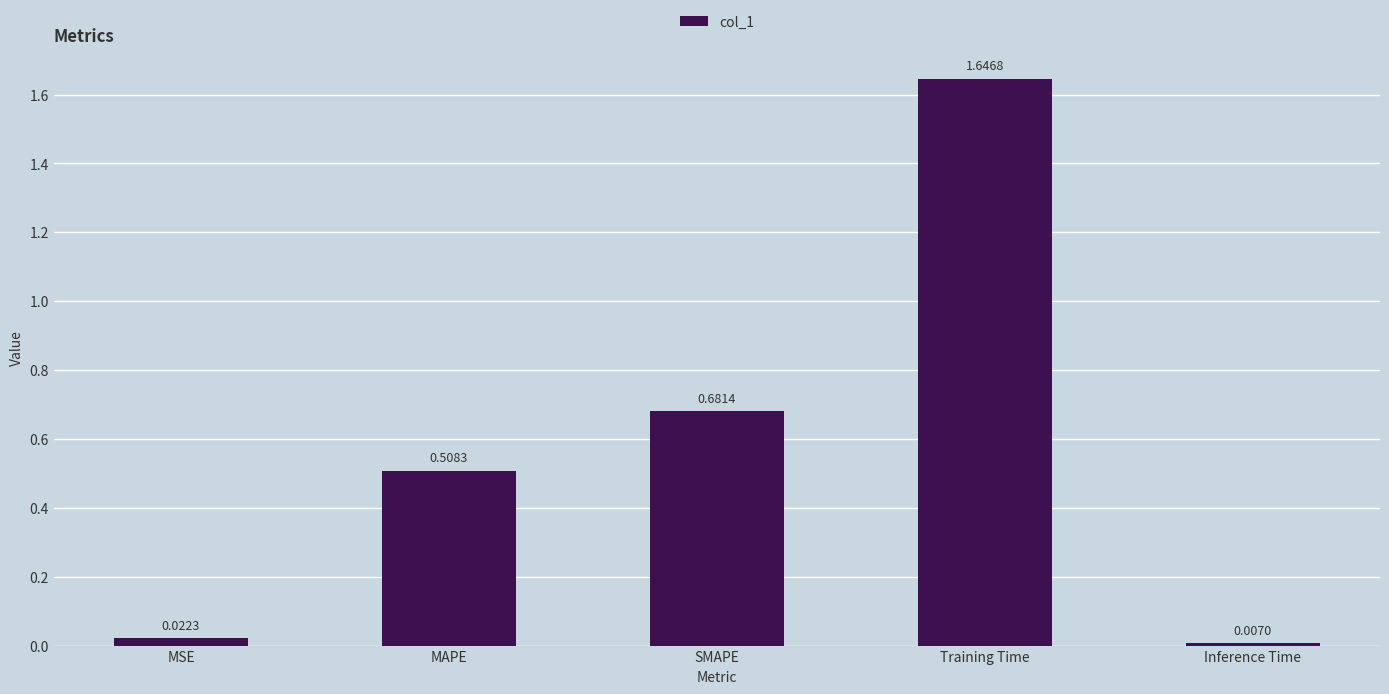

How many distinct data groups are displayed?

1